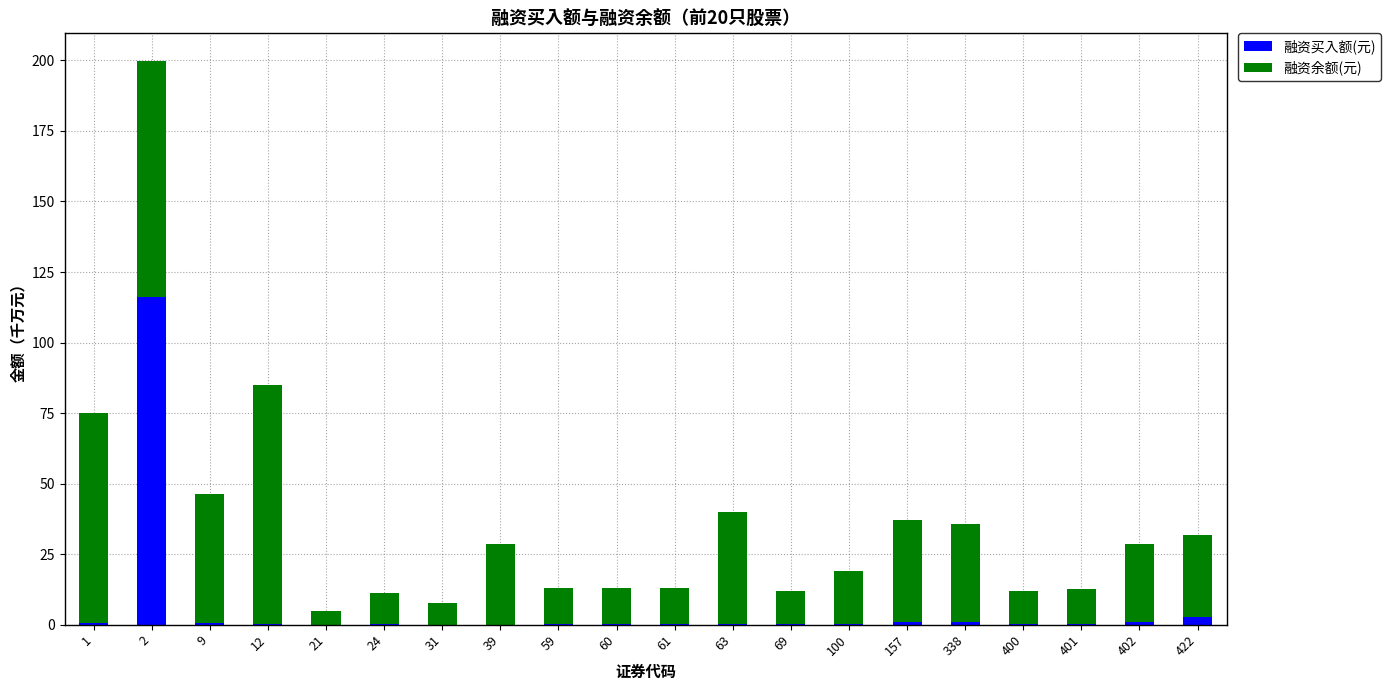

What is the highest value of the 融资买入额(元) series?

116.0